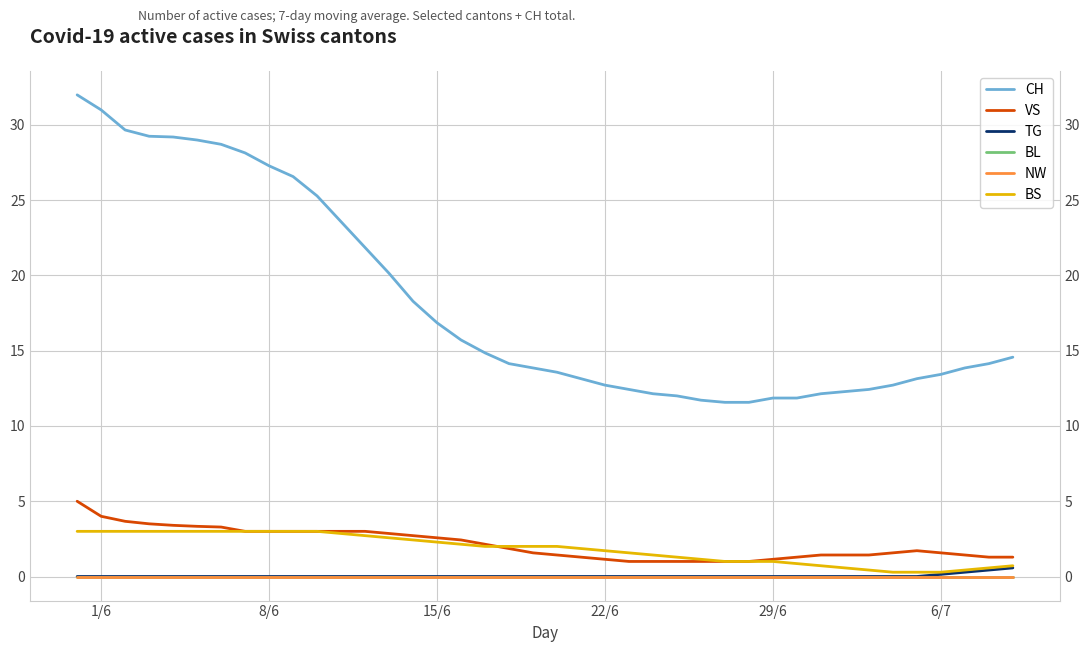

At how many categories does at least one series exceed 18?

15